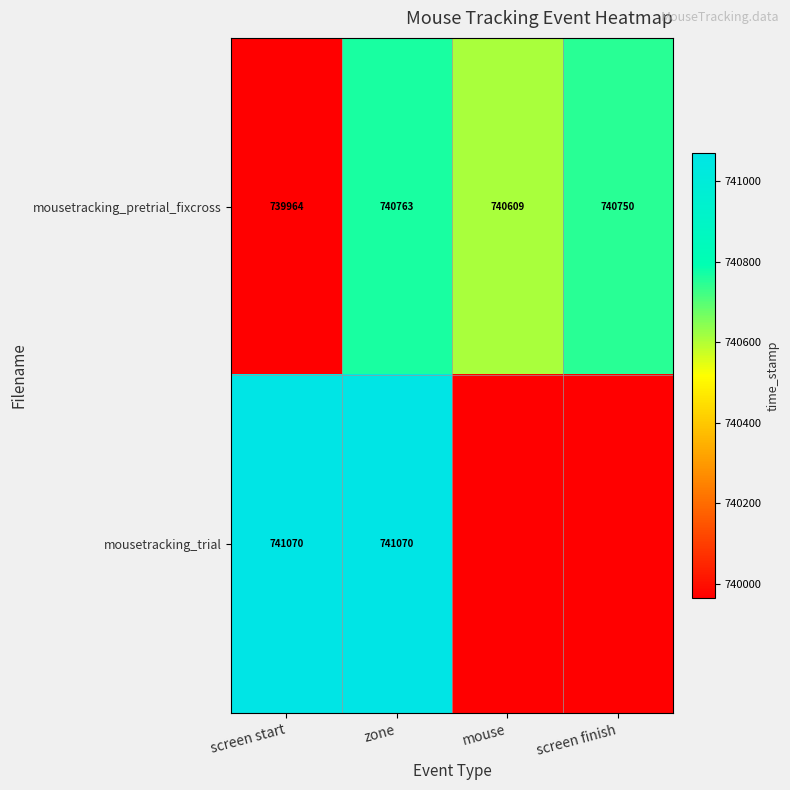

List the labels in order of mousetracking_pretrial_fixcross value, smallest first.

screen start, mouse, screen finish, zone